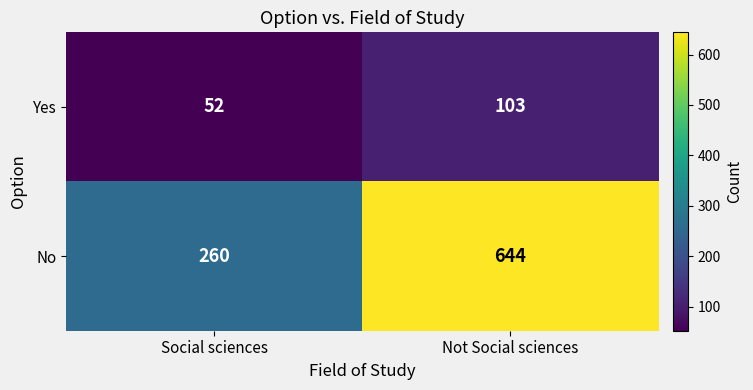

What is the smallest value displayed?

52